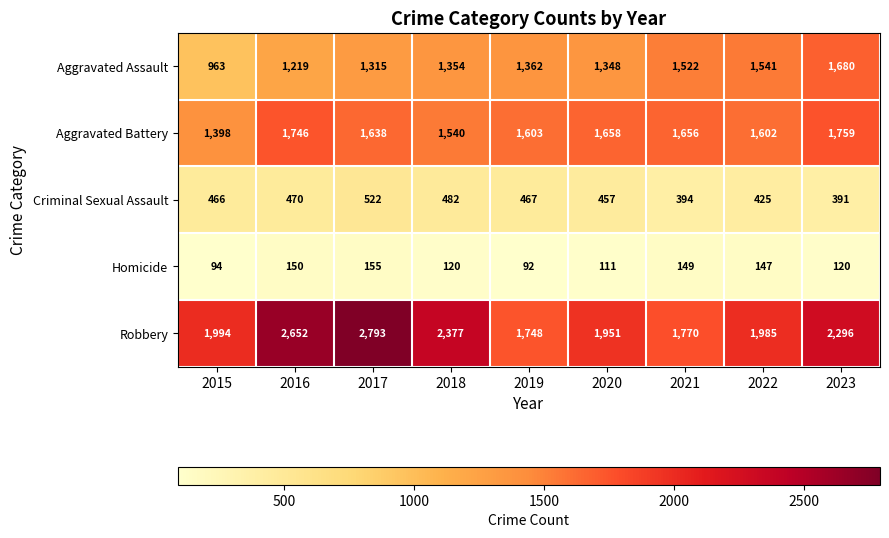

The Criminal Sexual Assault series shows 544 at 2021. True or false?

False